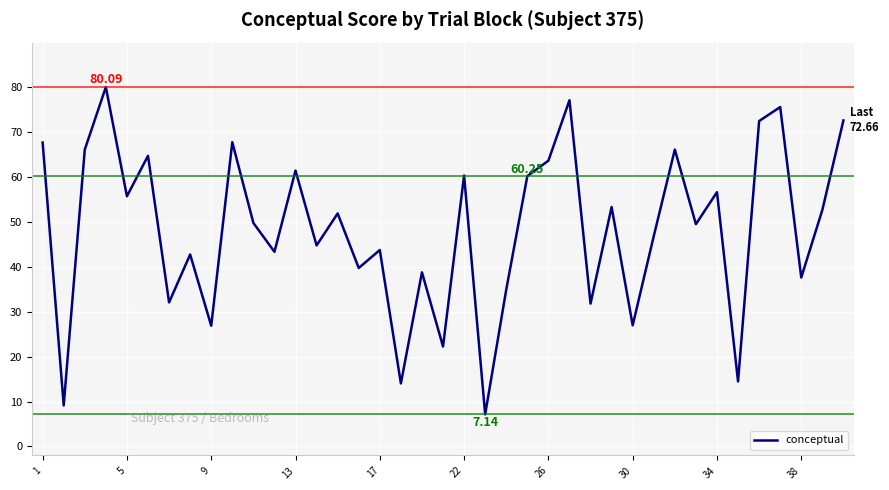

How many lines are shown in the chart?

1